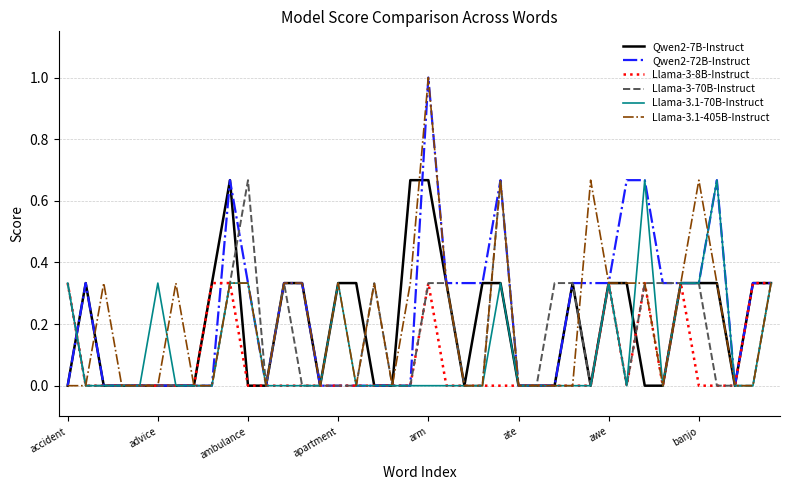

How many categories are shown in the chart?

40